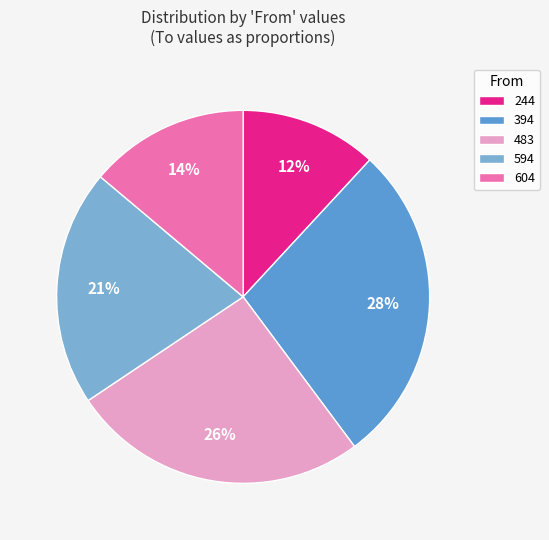

To the nearest percent, what portion does 394 represent?

28%